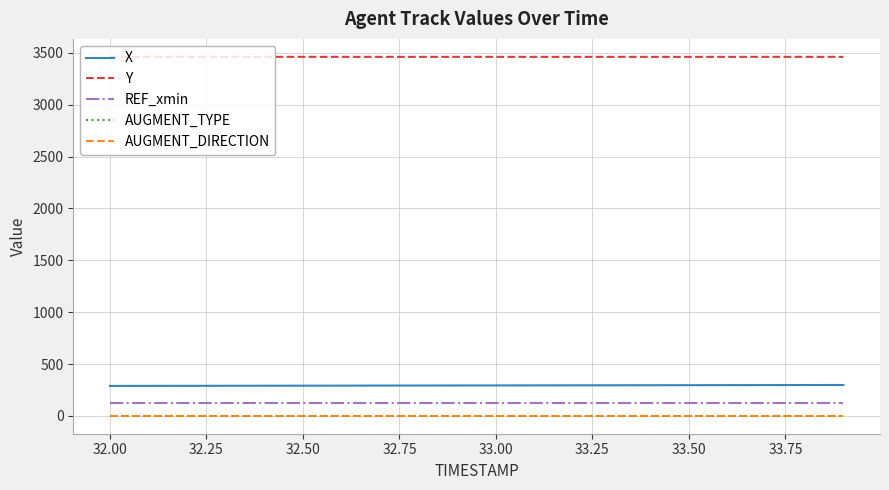

Does the chart display data point markers on the line(s)?

No